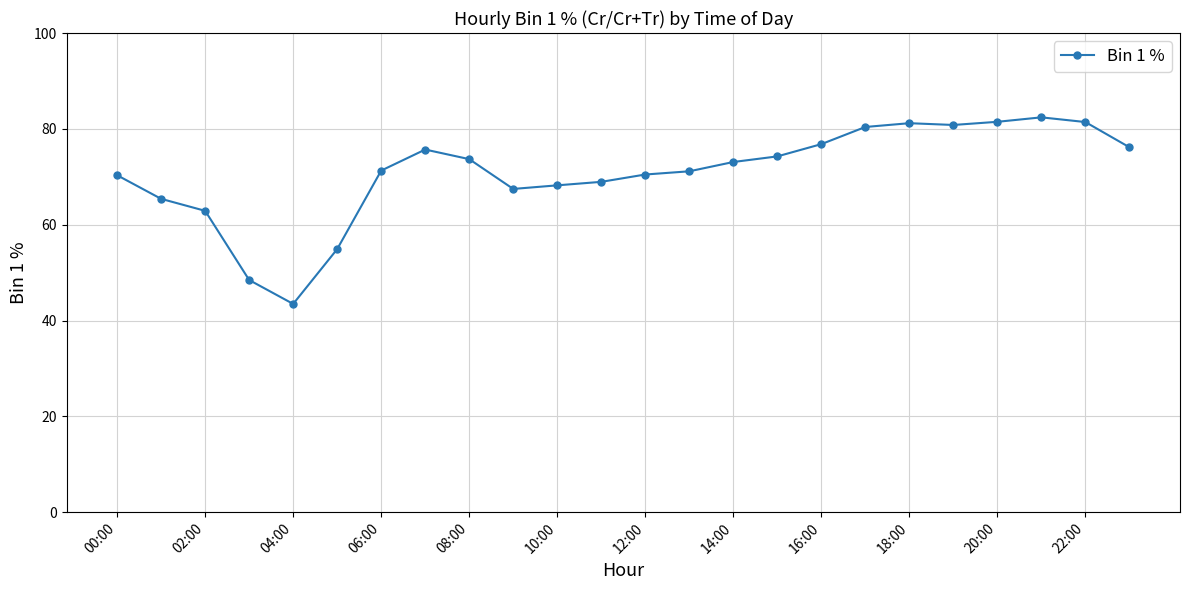

True or false: the data has more than 1 interior local peaks.

True